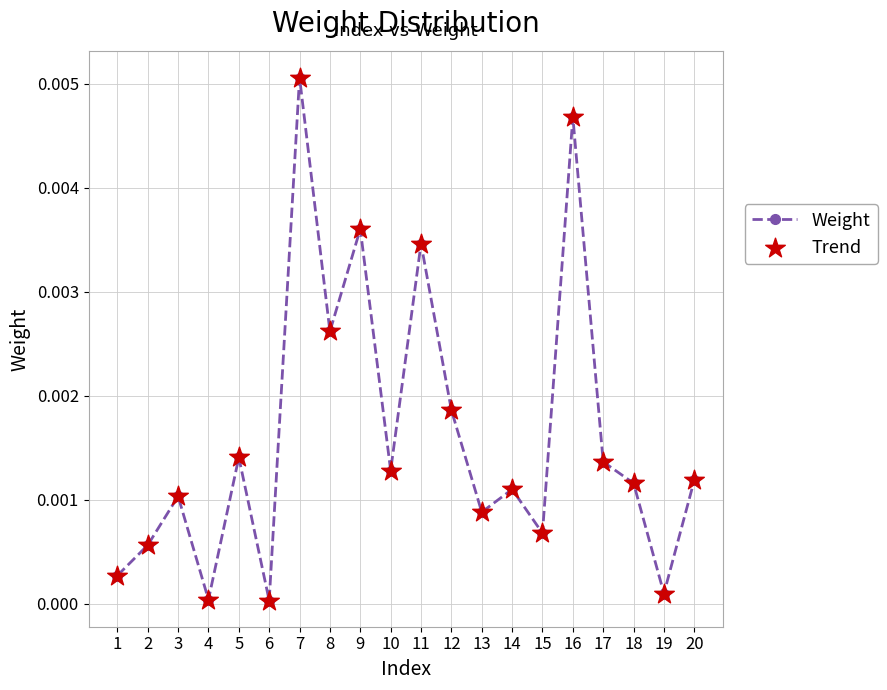

The value at 17 is 0.0. True or false?

True